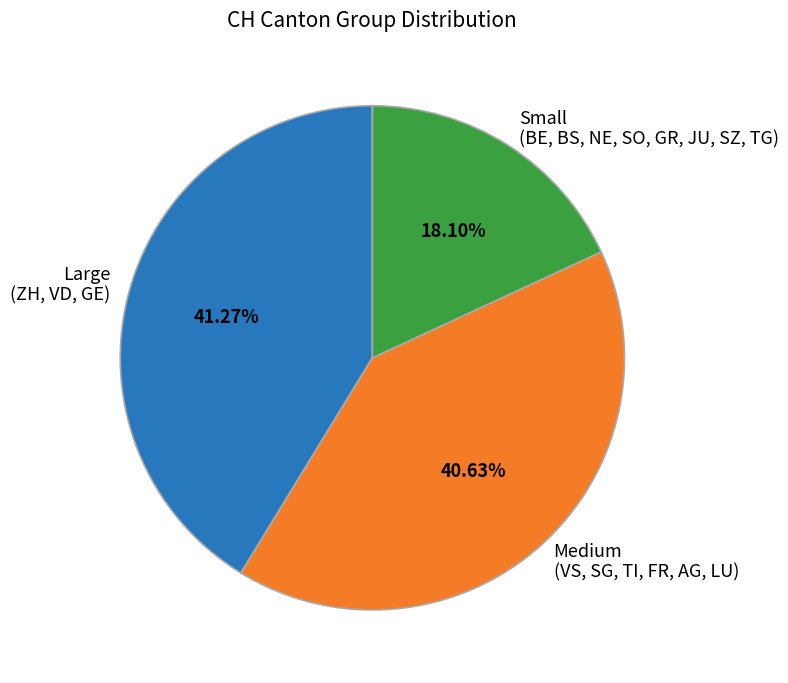

How many slices are in this pie chart?

3